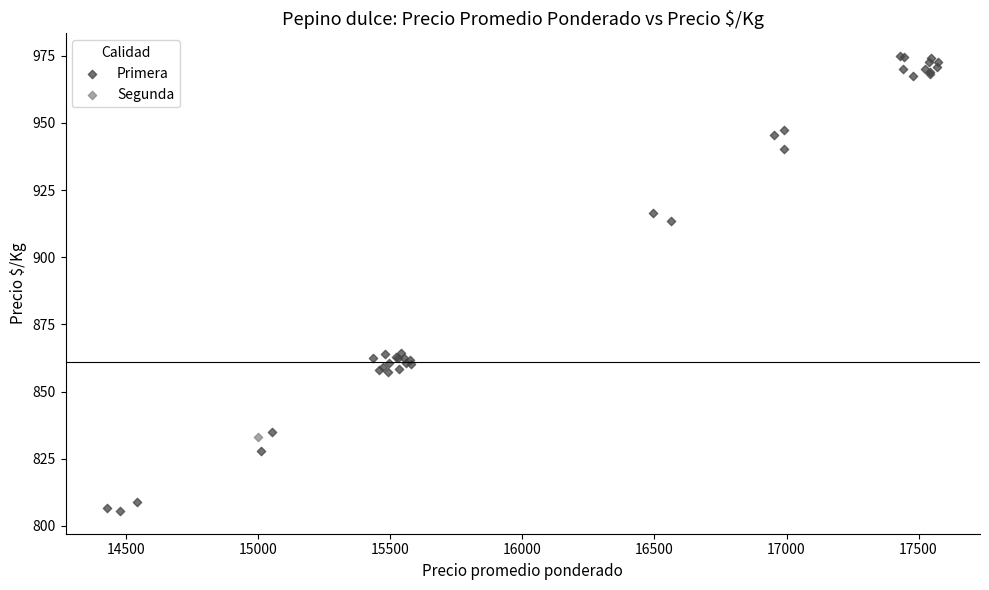

What are all the series names shown in the legend?

Primera, Segunda